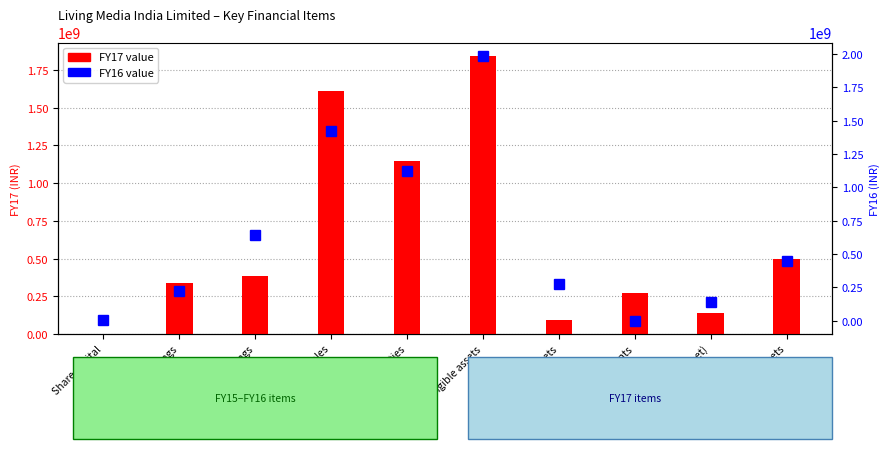

Read the FY16 value at Other non-current assets, to the nearest 50.

447219000